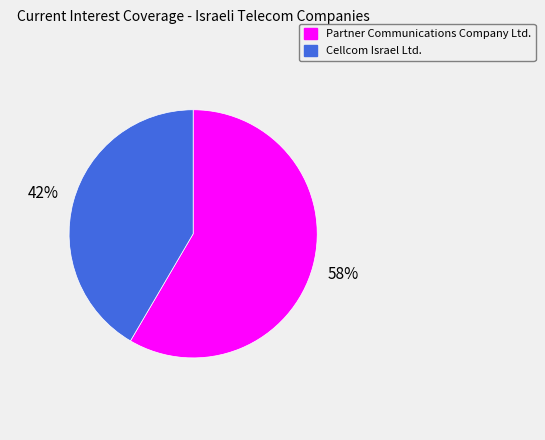

Do Cellcom Israel Ltd. and Partner Communications Company Ltd. together represent more than half of the pie?

Yes